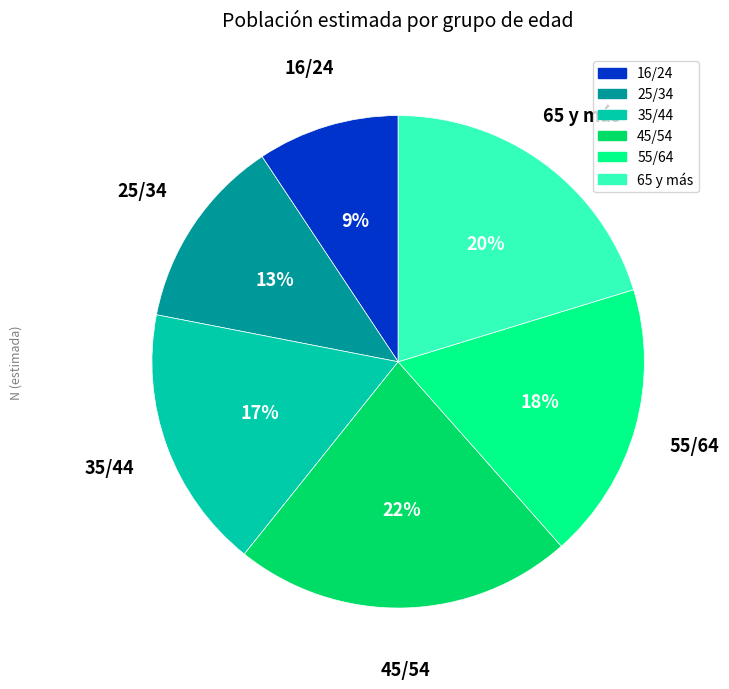

How many segments does this pie chart have?

6